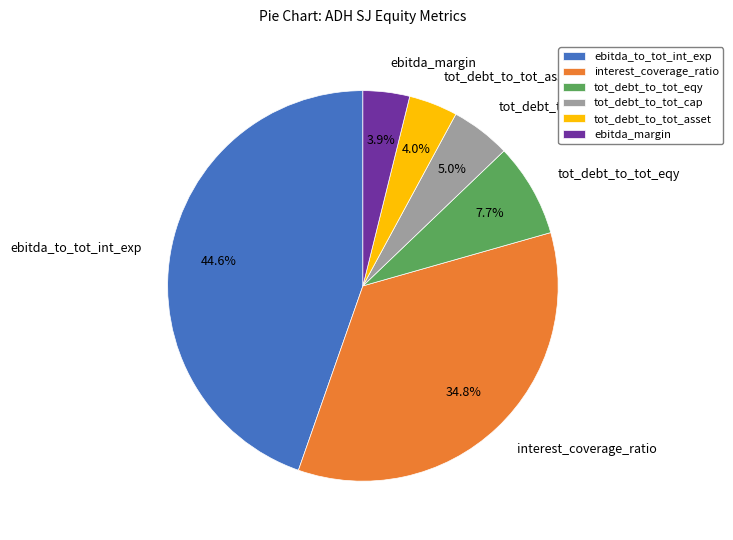

Which slice is the largest?

ebitda_to_tot_int_exp